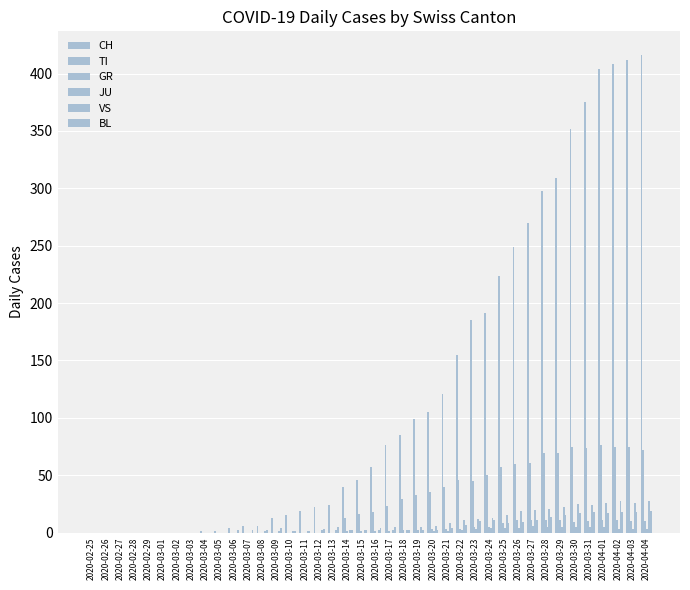

Which label corresponds to the smallest value in the chart?

2020-02-25